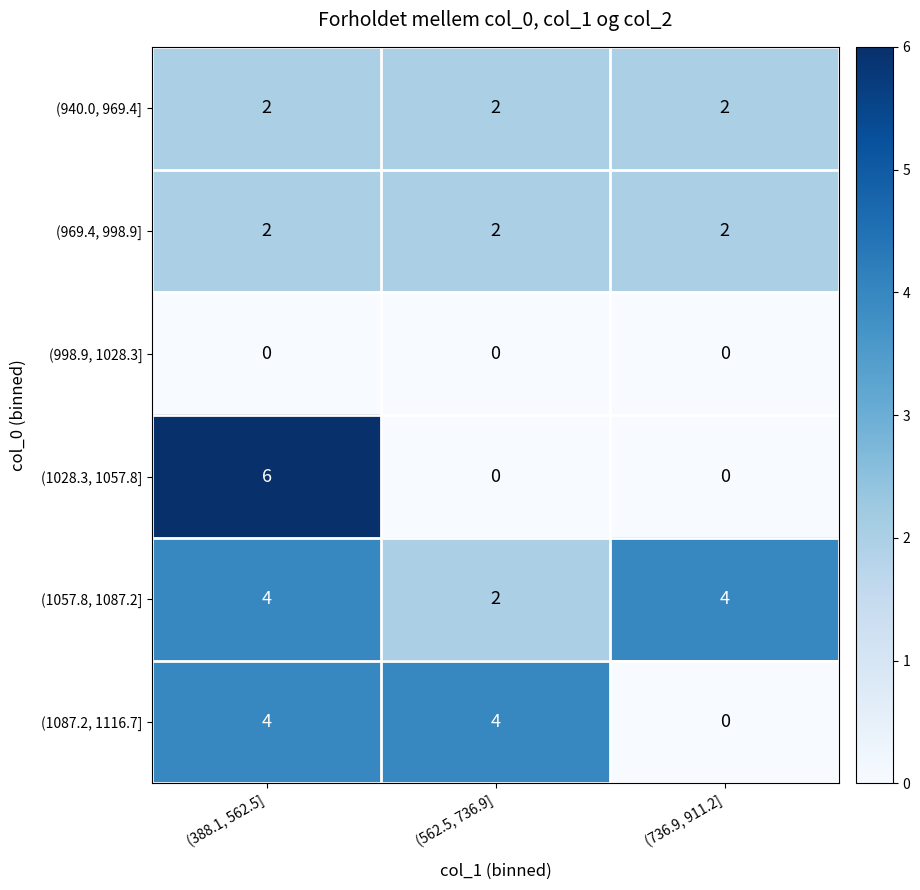

What is the difference between the highest and lowest values at (388.1, 562.5]?

6